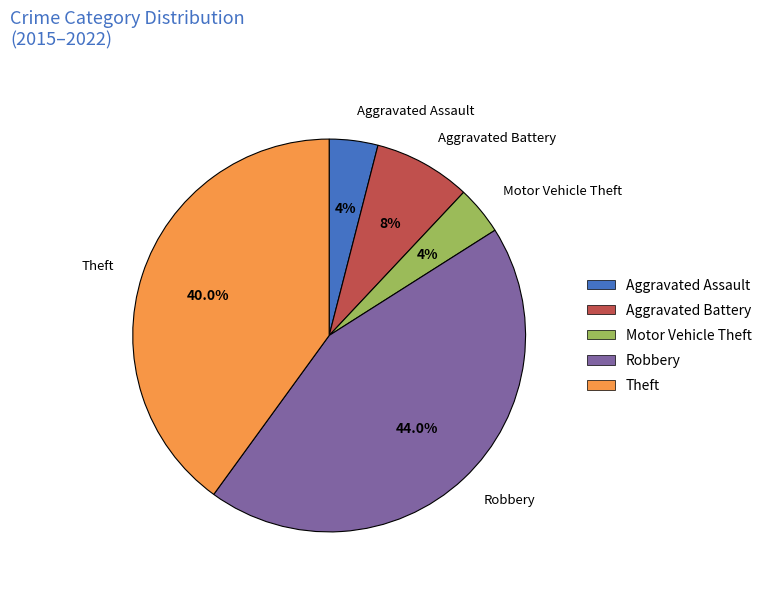

Does any single category account for the majority?

No